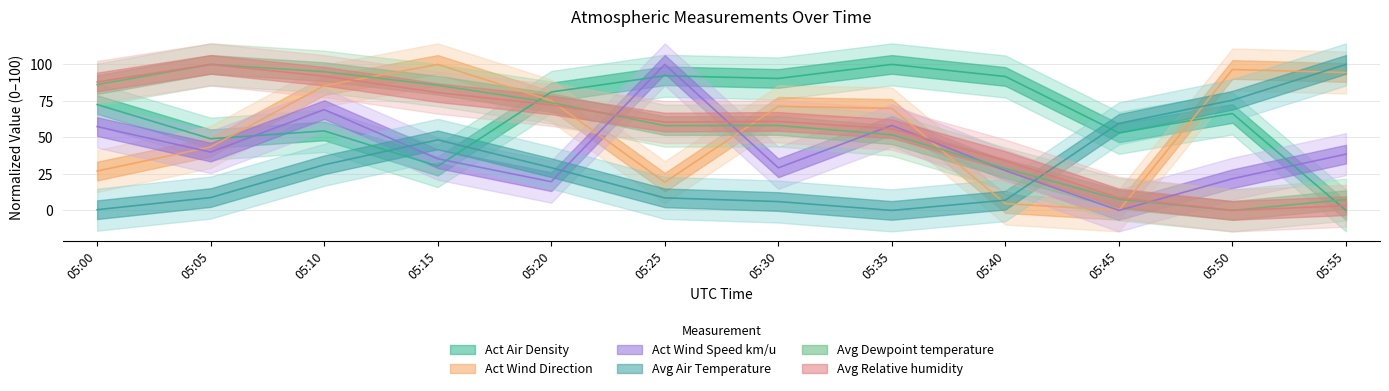

Reading left to right, transcribe all the data shown in this chart.

Act Air Density: 05:00=72.5	05:05=49.1	05:10=54.5	05:15=30.3	05:20=81.1	05:25=92.2	05:30=90.4	05:35=100.0	05:40=91.7	05:45=53.1	05:50=66.4	05:55=0.0
Act Wind Direction: 05:00=27.0	05:05=43.5	05:10=85.4	05:15=100.0	05:20=75.2	05:25=19.3	05:30=71.3	05:35=69.8	05:40=4.7	05:45=0.0	05:50=96.5	05:55=94.4
Act Wind Speed km/u: 05:00=57.4	05:05=39.9	05:10=69.1	05:15=35.4	05:20=19.7	05:25=100.0	05:30=29.2	05:35=58.2	05:40=27.2	05:45=0.0	05:50=21.7	05:55=38.5
Avg Air Temperature: 05:00=0.5	05:05=8.8	05:10=31.3	05:15=48.3	05:20=29.3	05:25=8.6	05:30=6.1	05:35=0.0	05:40=7.0	05:45=59.6	05:50=75.5	05:55=100.0
Avg Dewpoint temperature: 05:00=86.2	05:05=100.0	05:10=95.0	05:15=85.7	05:20=73.9	05:25=58.1	05:30=58.2	05:35=51.8	05:40=28.7	05:45=7.6	05:50=0.0	05:55=7.4
Avg Relative humidity: 05:00=88.0	05:05=100.0	05:10=92.0	05:15=80.7	05:20=72.3	05:25=60.5	05:30=61.0	05:35=56.0	05:40=34.1	05:45=8.6	05:50=0.0	05:55=3.2